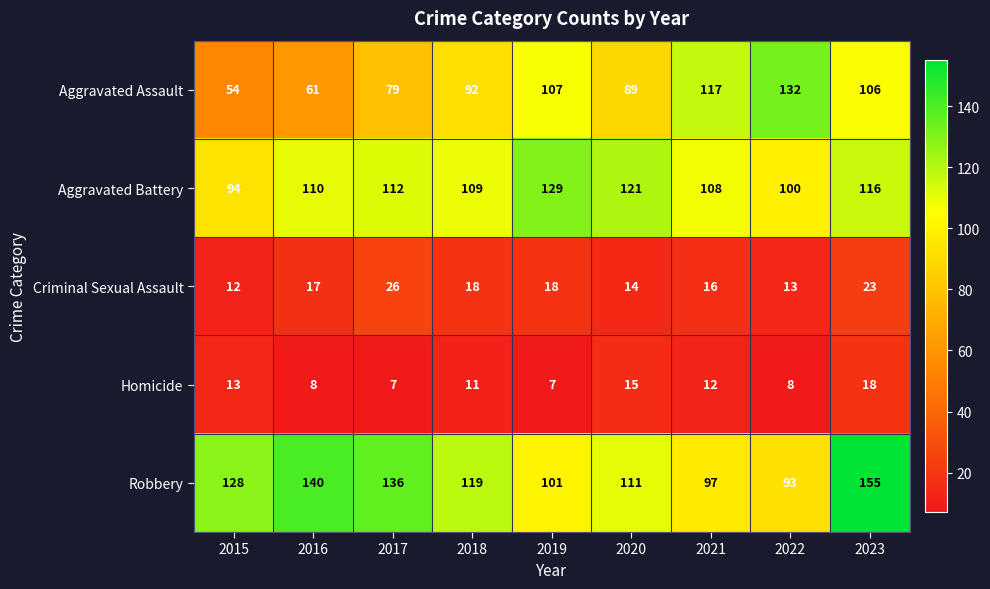

What is the difference between the highest and lowest values at 2015?

116